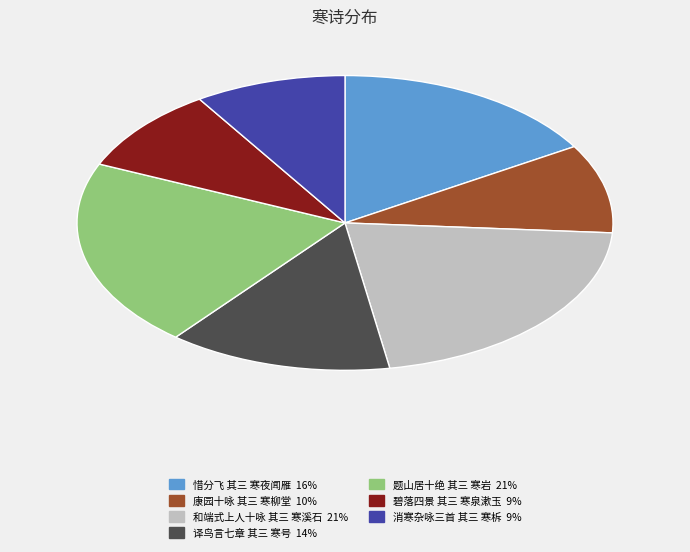

Which category has the biggest portion of the pie?

和端式上人十咏 其三 寒溪石